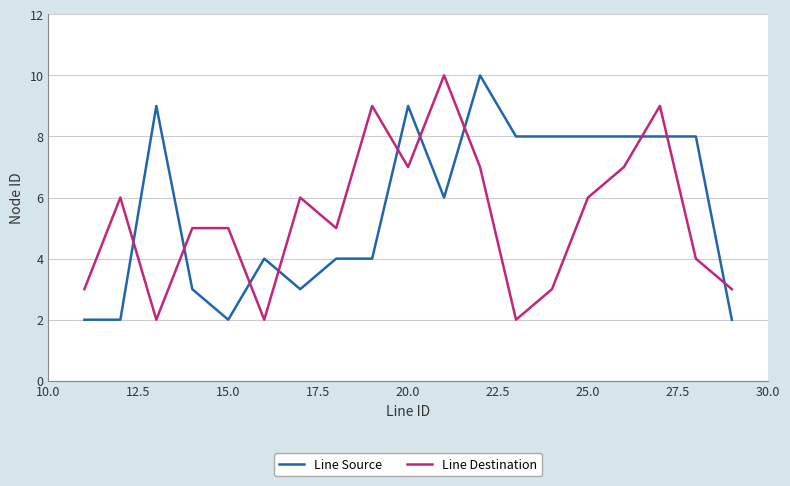

How many times do Line Source and Line Destination cross each other?

10